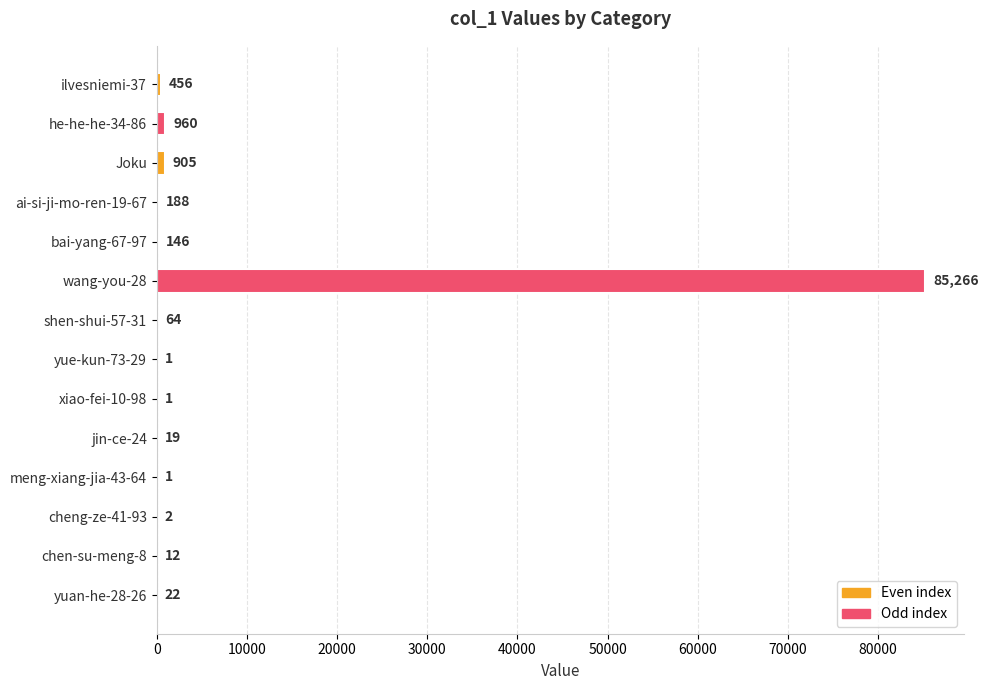

What is the average value?

6289